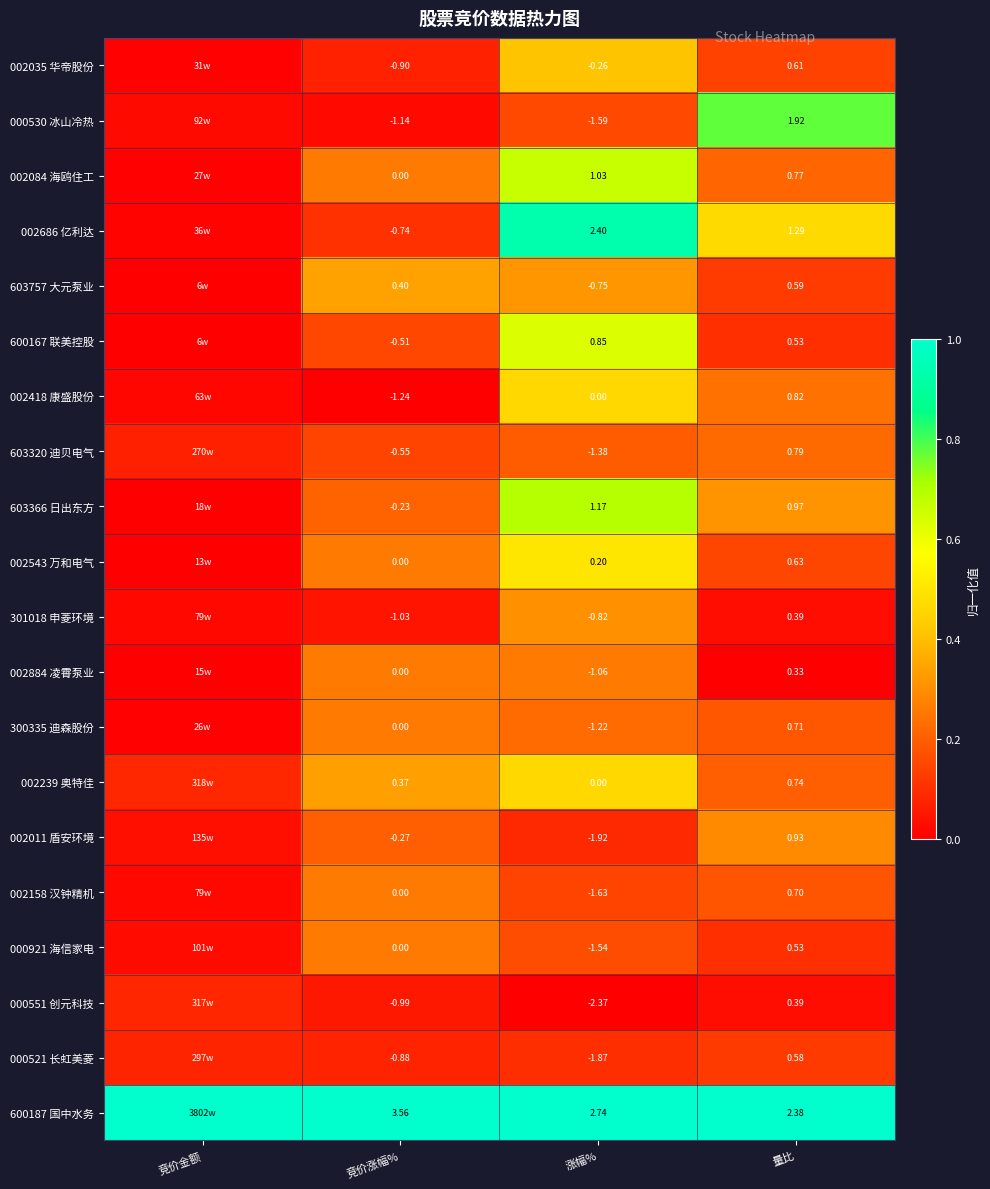

Is the value of 002418 康盛股份 at 量比 greater than the value of 603320 迪贝电气 at 量比?

Yes